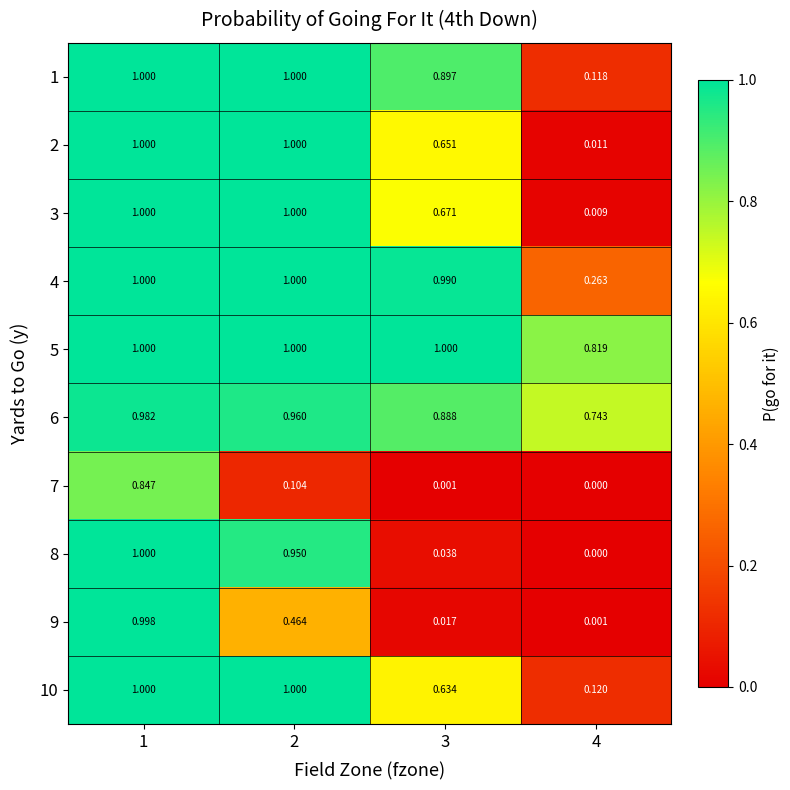

Is the value of 3 at 1 greater than the value of 9 at 1?

Yes